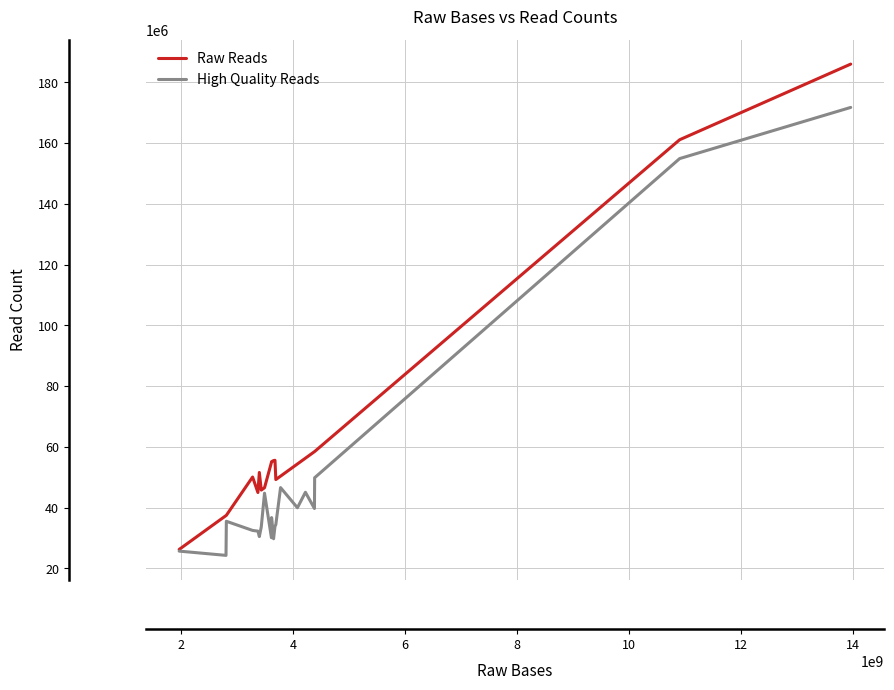

Which series has the largest total across all categories?

Raw Reads